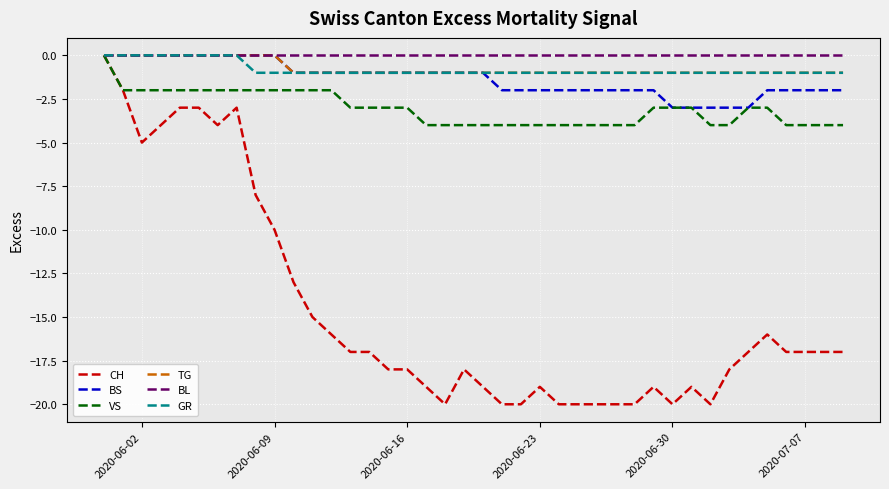

Which series has the largest range (max minus min)?

CH